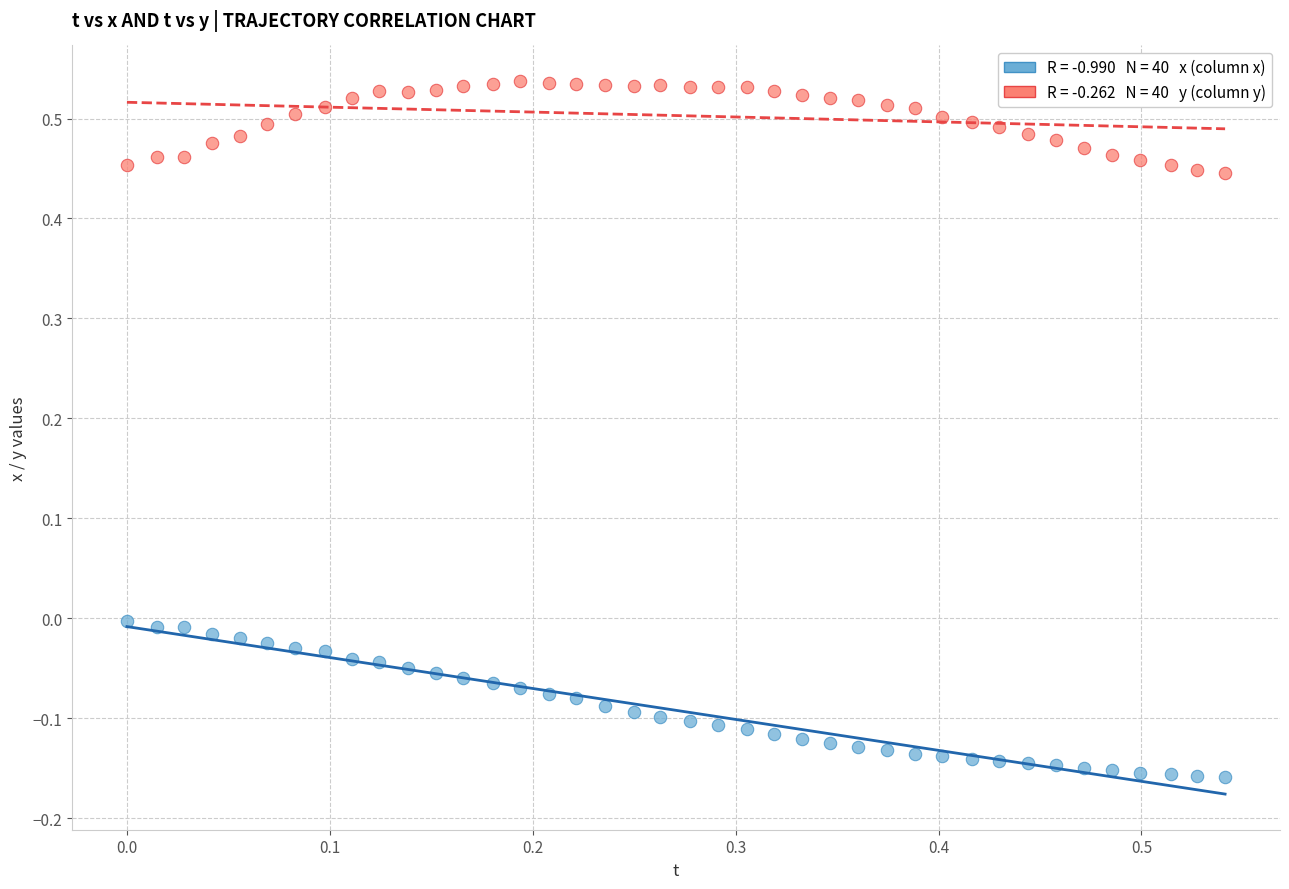

Across all data points, what is the range of Y values (max minus min)?

0.7